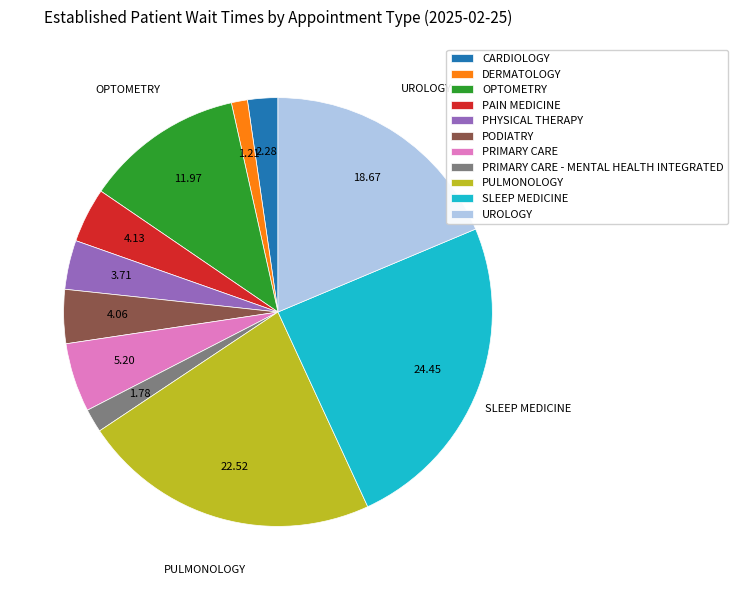

Between PODIATRY and PRIMARY CARE, which is larger?

PRIMARY CARE